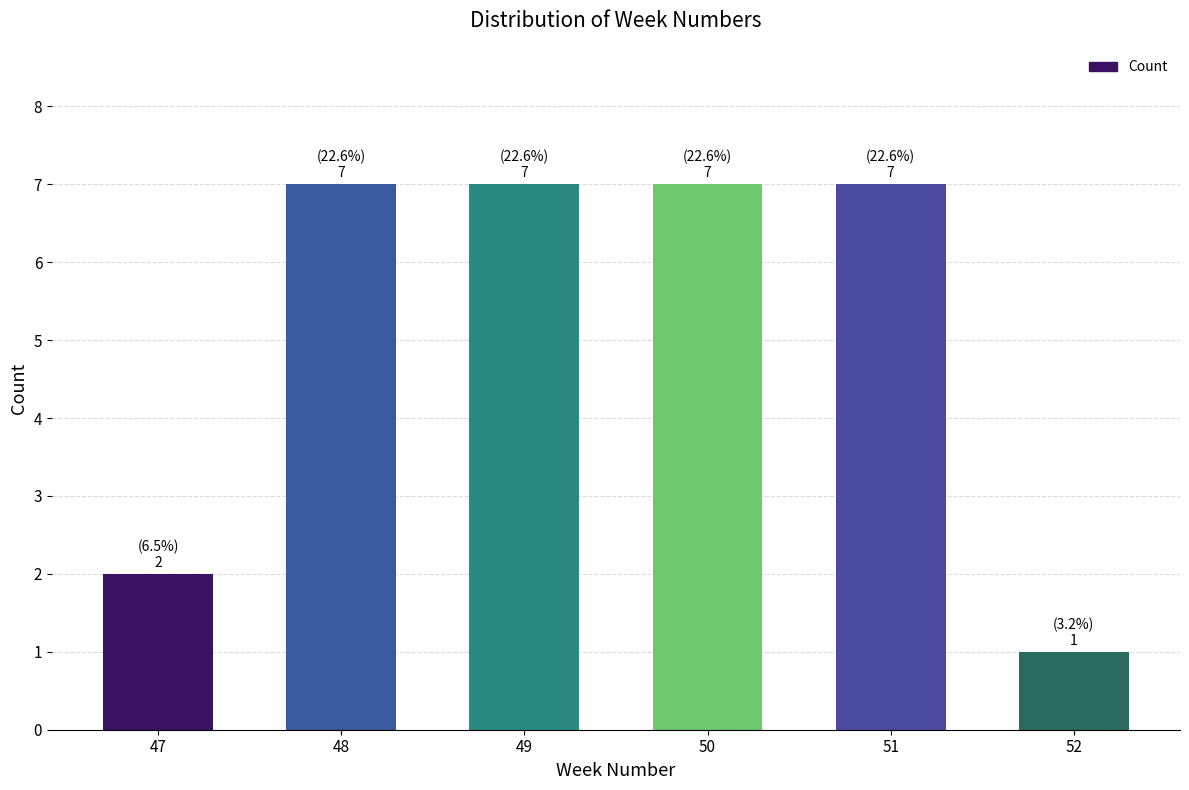

How many bars are there in total?

6